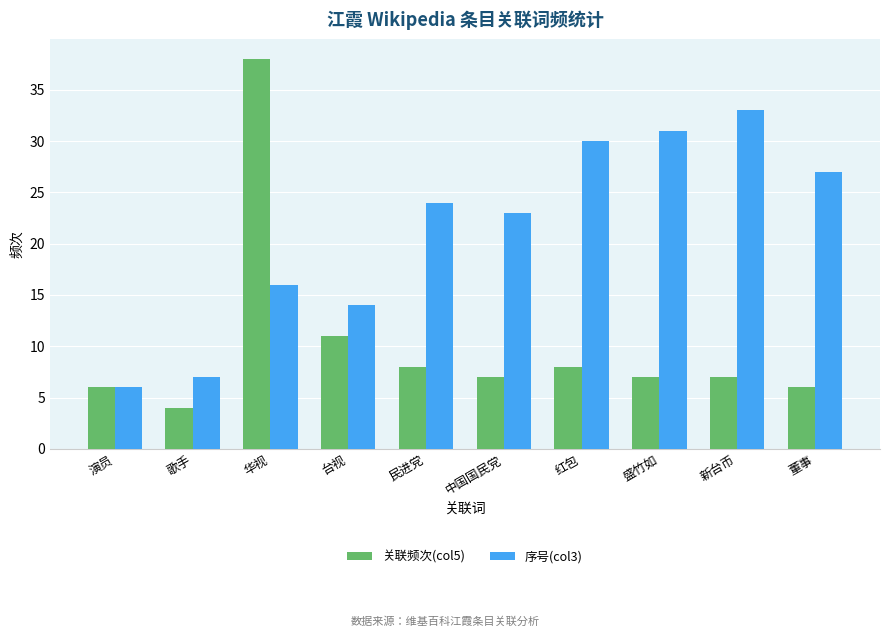

Are the bars horizontal?

No